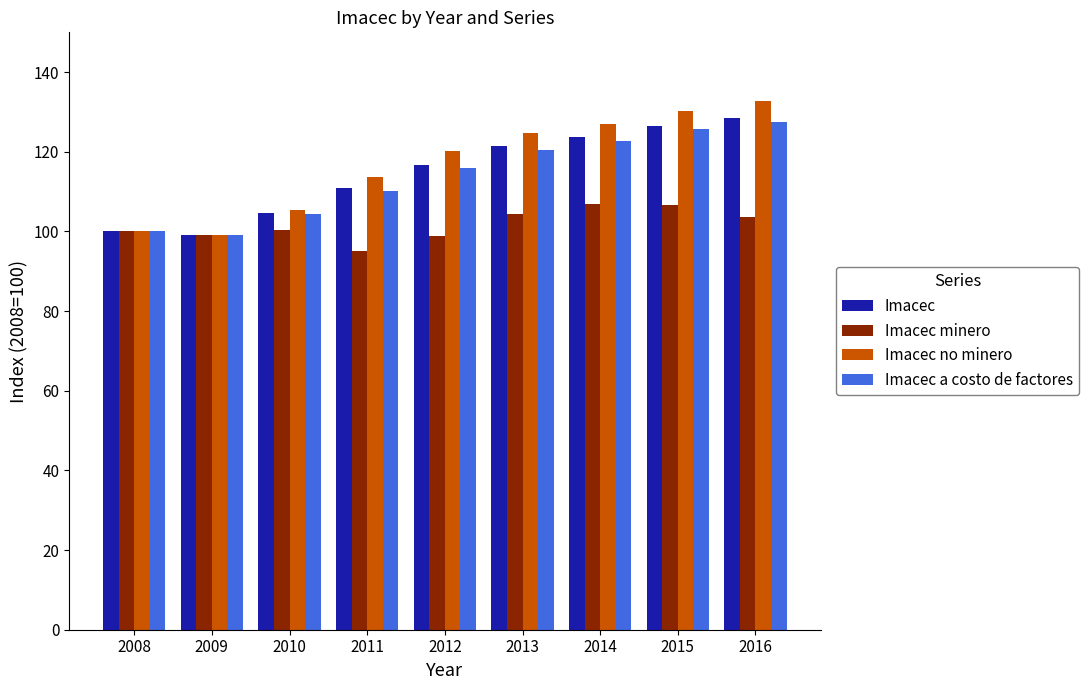

How many bars are there in each group?

4